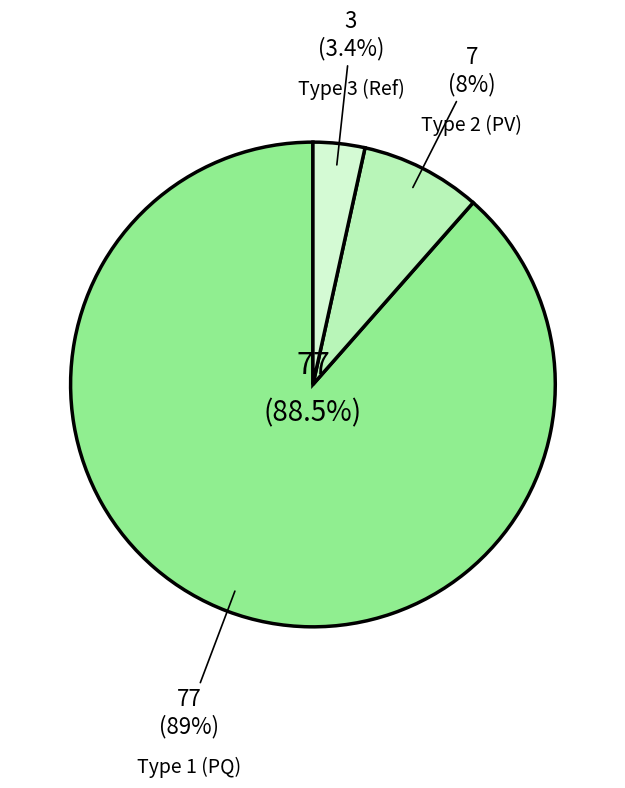

Between BUS_TYPE_3 and BUS_TYPE_1, which is larger?

BUS_TYPE_1